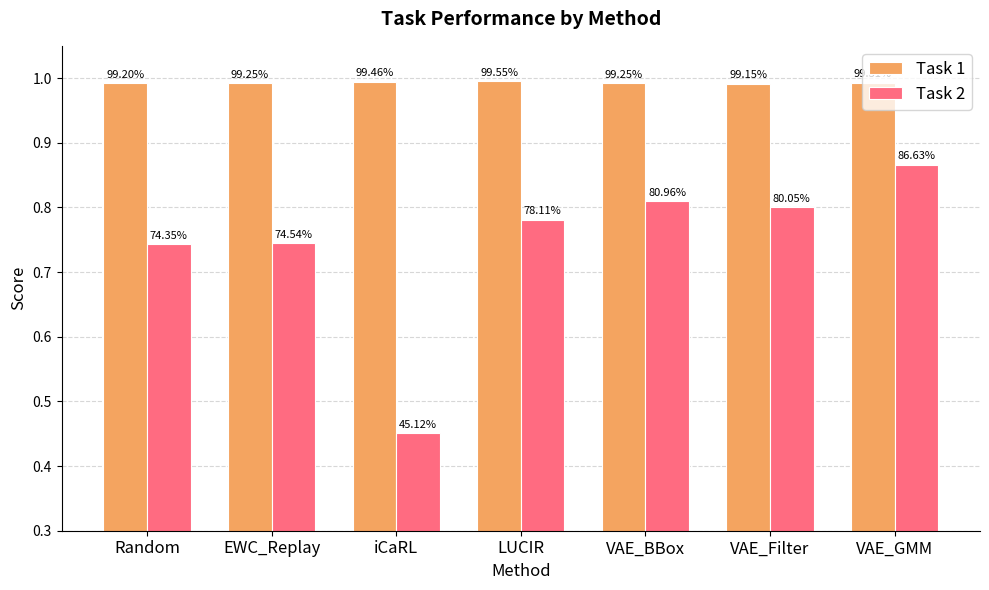

At how many categories does at least one series exceed 0?

7